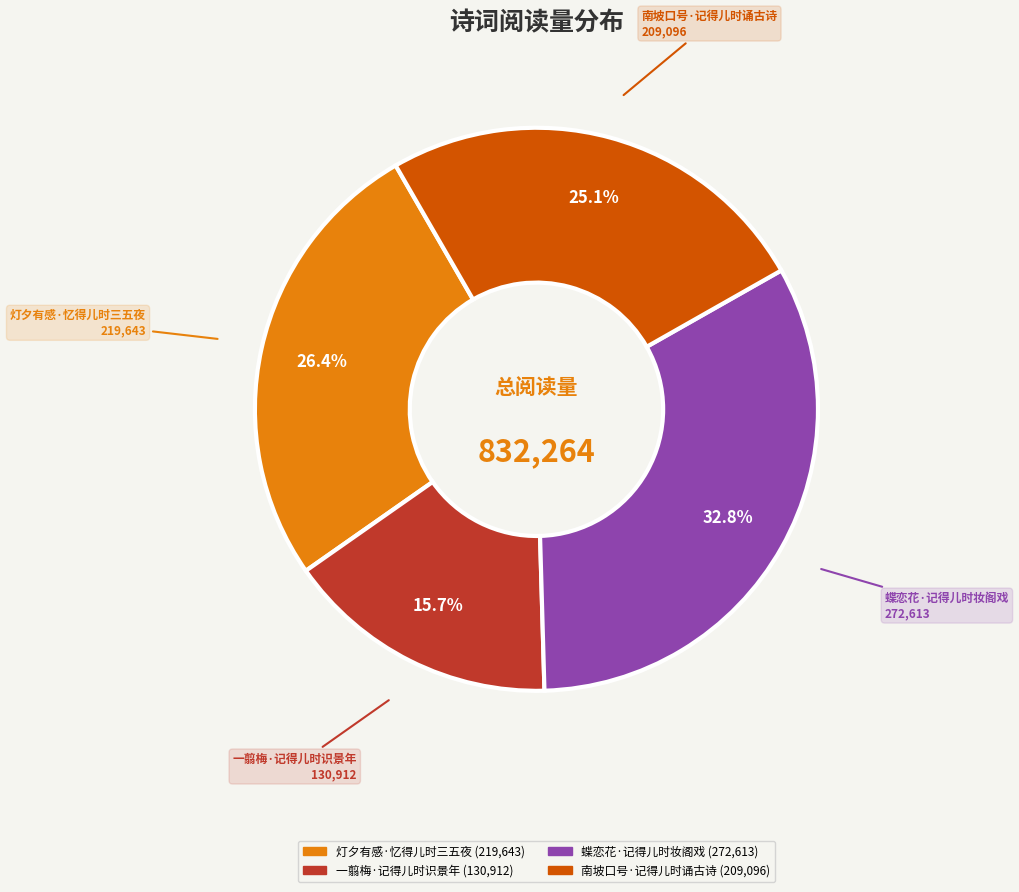

To the nearest percent, what portion does 灯夕有感·忆得儿时三五夜 represent?

26%